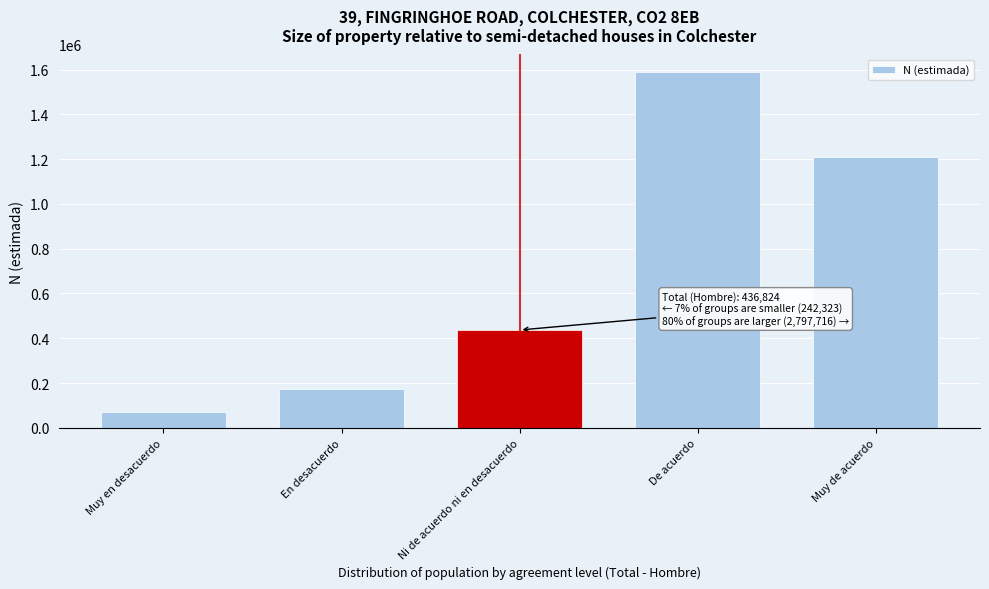

Reading right to left, list all the values displayed in this chart.

Muy de acuerdo=1209359	De acuerdo=1588357	Ni de acuerdo ni en desacuerdo=436824	En desacuerdo=171640	Muy en desacuerdo=70683